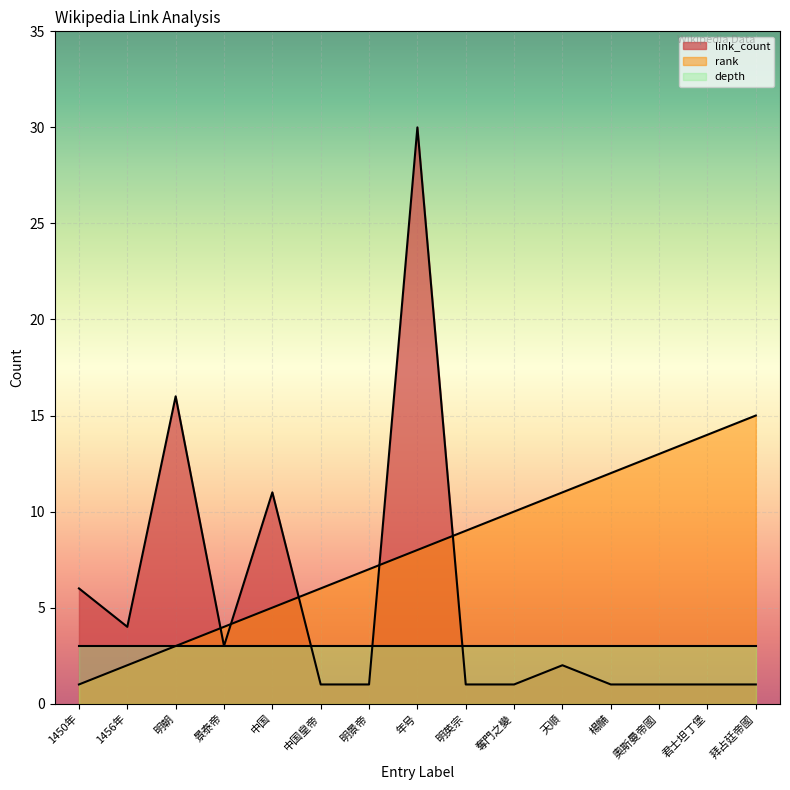

True or false: link_count and rank intersect in this chart.

True